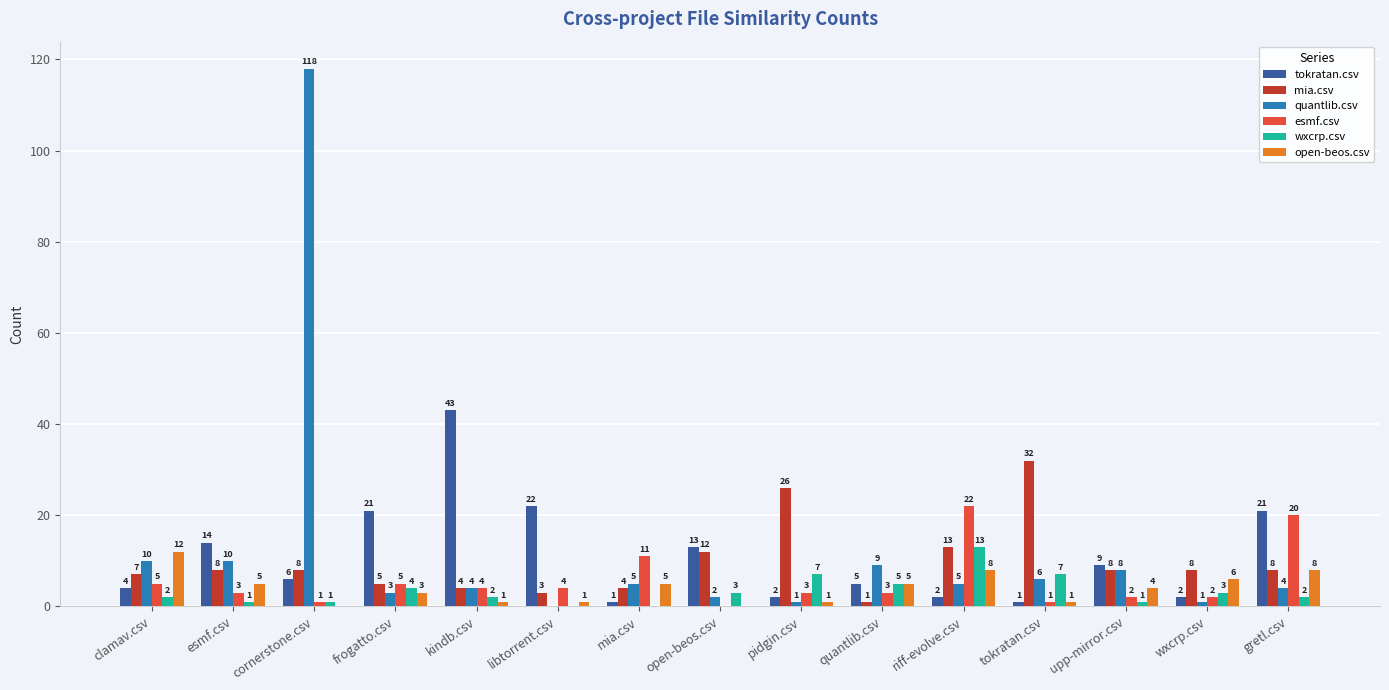

What is the average value of the mia.csv series?

10